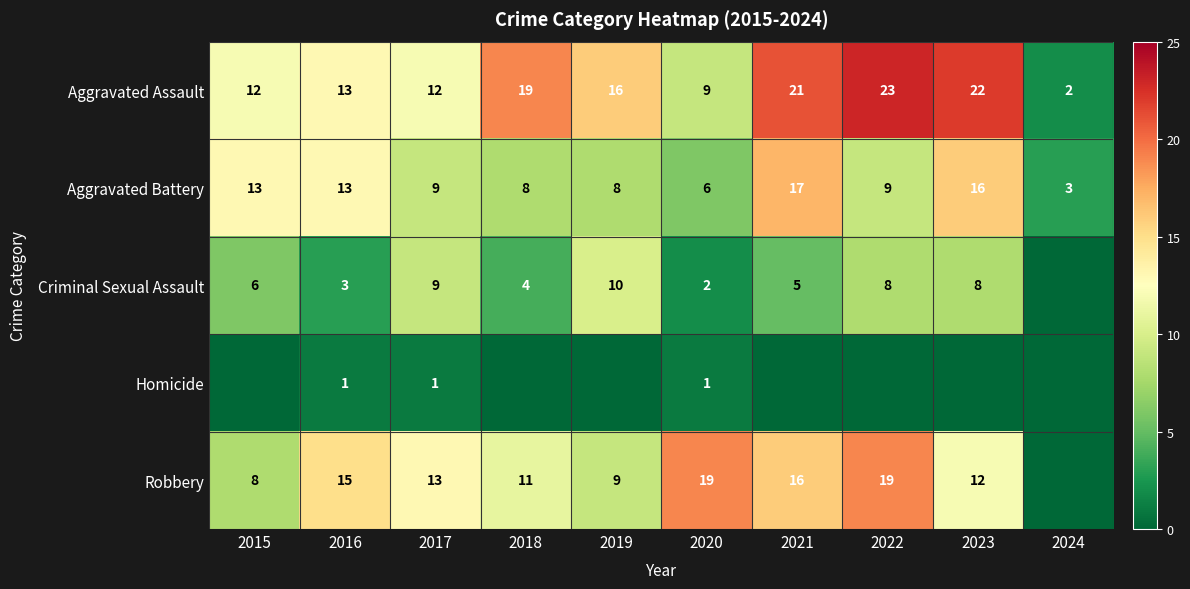

What is the total value across all series at 2020?

37